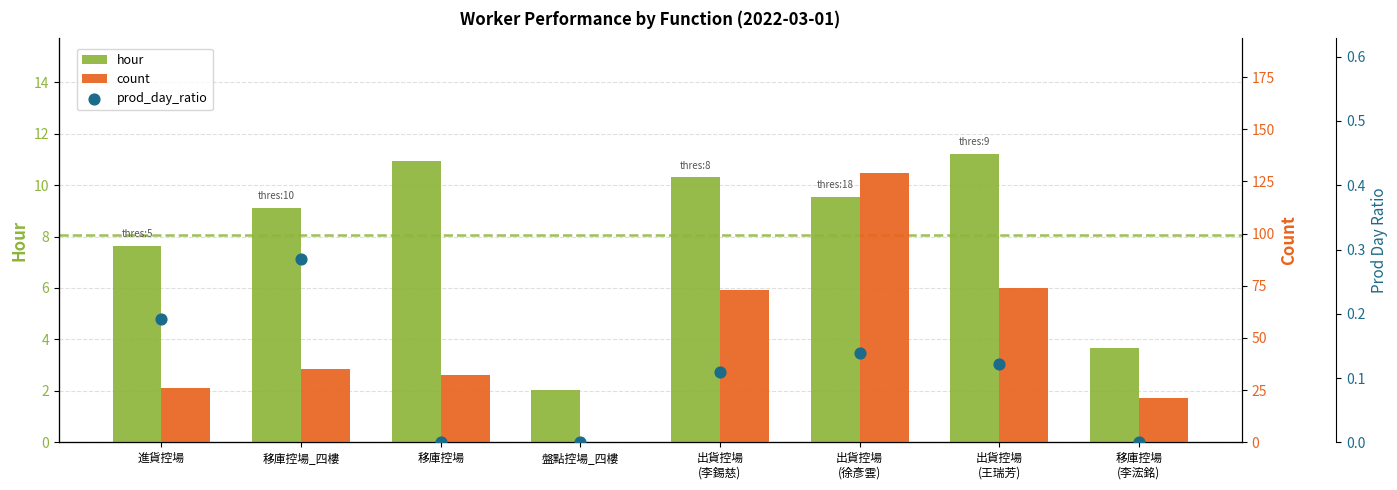

Which series has the largest Y range (max minus min)?

count